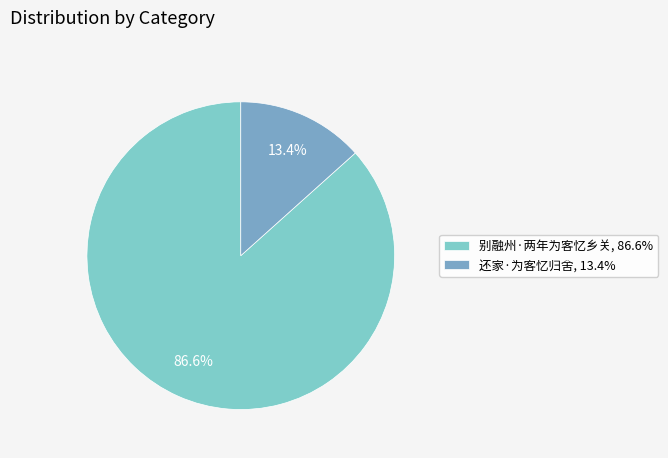

Does any single category account for the majority?

Yes